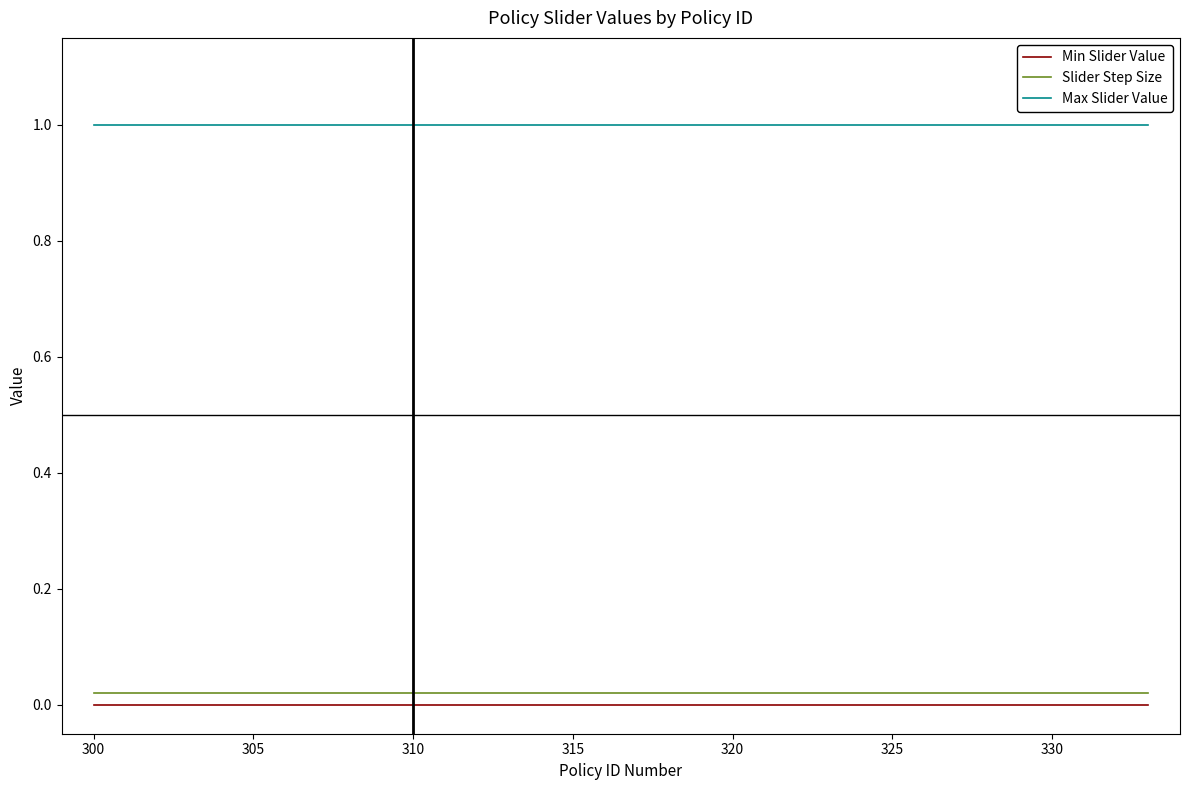

What is the maximum value shown in the chart?

1.0